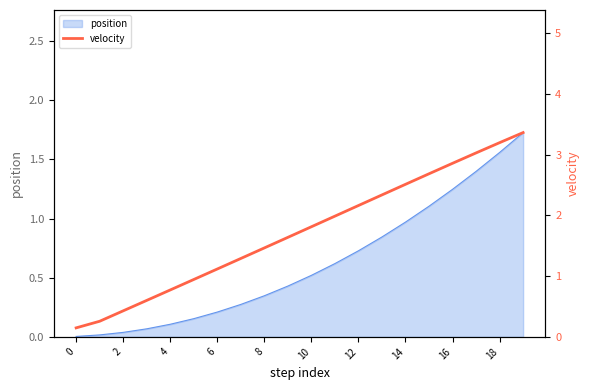

The value at 12 is 3.8. True or false?

False